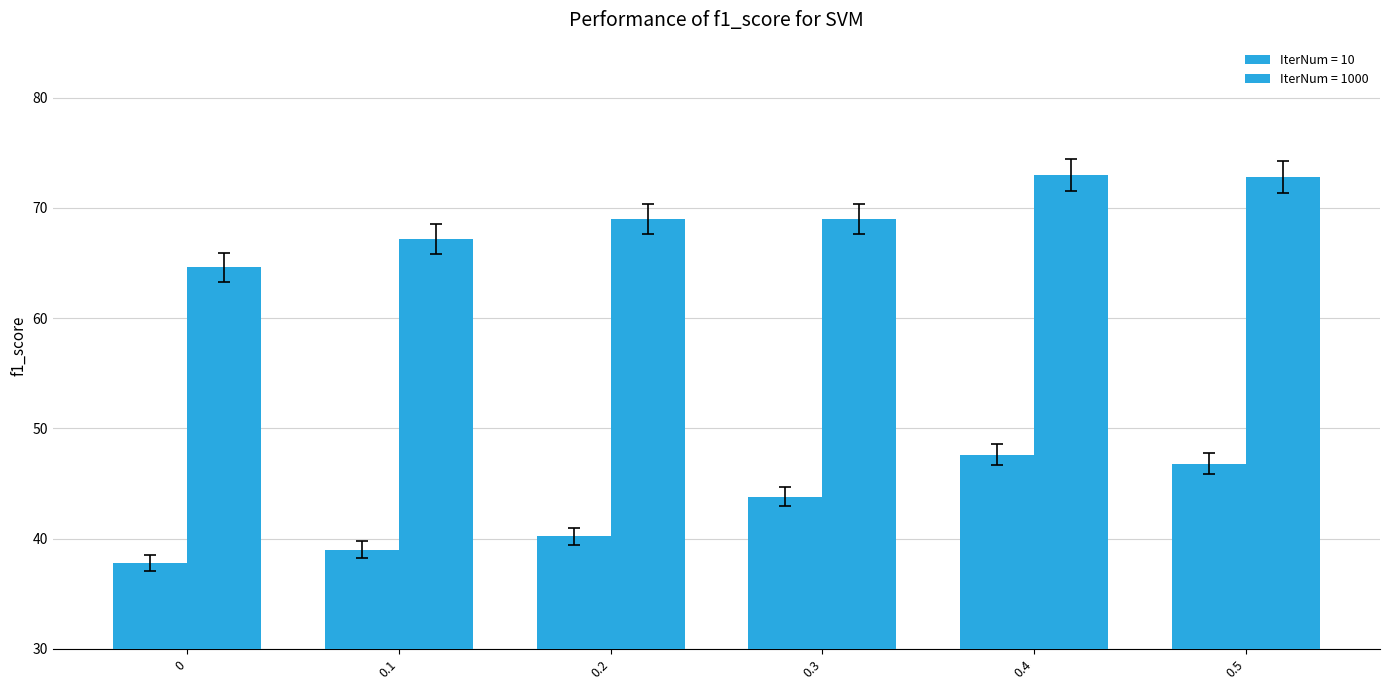

Does the chart contain stacked bars?

No